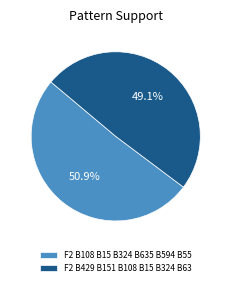

Which slice represents more than half of the pie?

F2 B108 B15 B324 B635 B594 B55